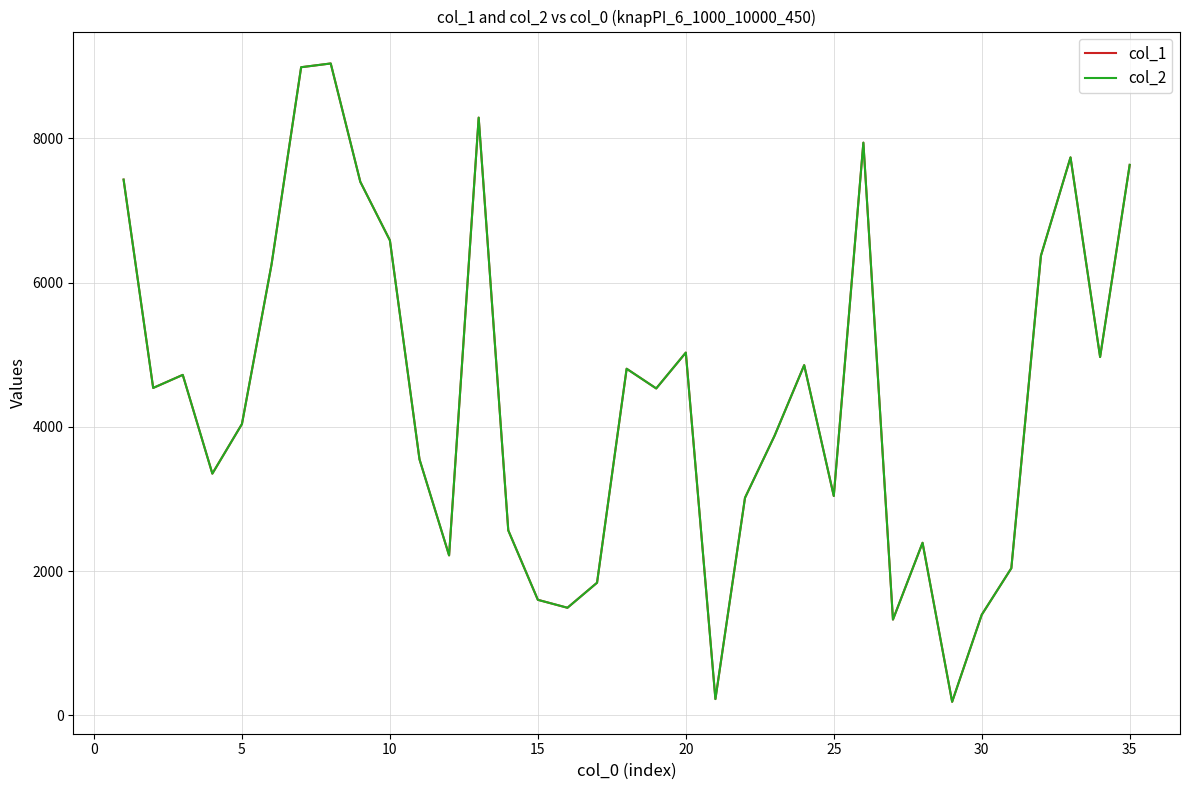

Does the chart display data point markers on the line(s)?

No